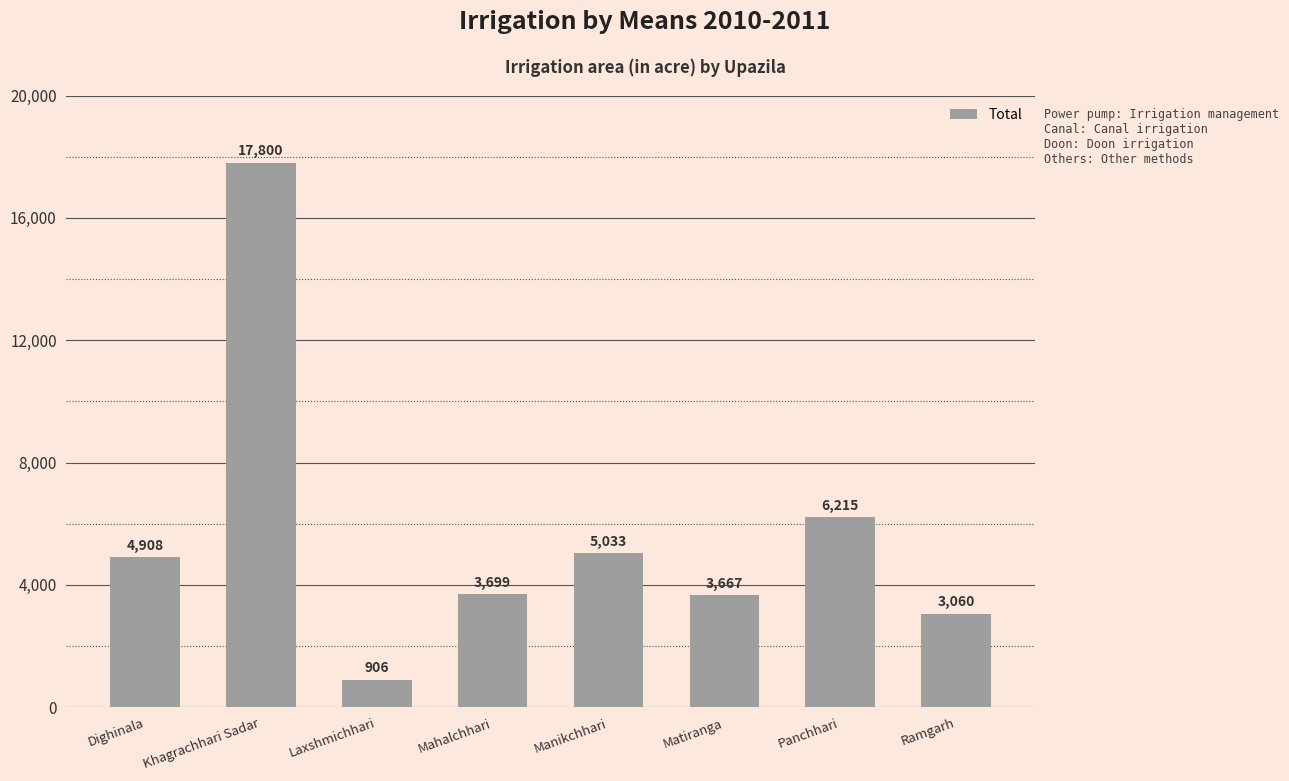

Rank the categories by value from lowest to highest.

Laxshmichhari, Ramgarh, Matiranga, Mahalchhari, Dighinala, Manikchhari, Panchhari, Khagrachhari Sadar